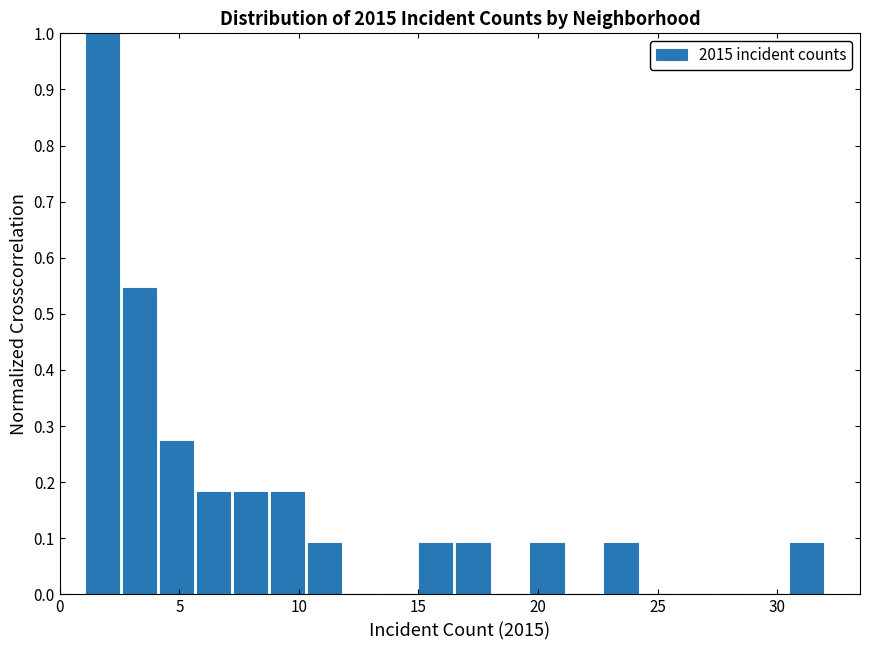

Around what value on the x-axis is the tallest bar? Give the approximate position of its centre, as read against the axis.

2.0